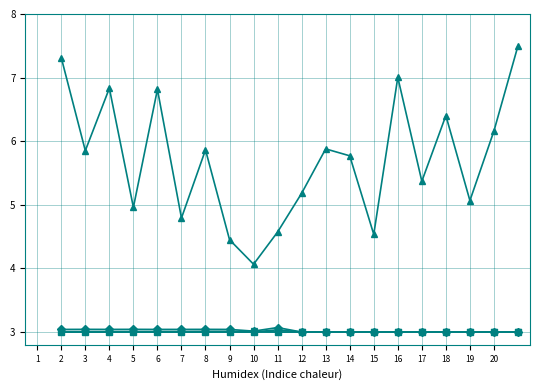

What is the minimum value shown in the chart?

3.0